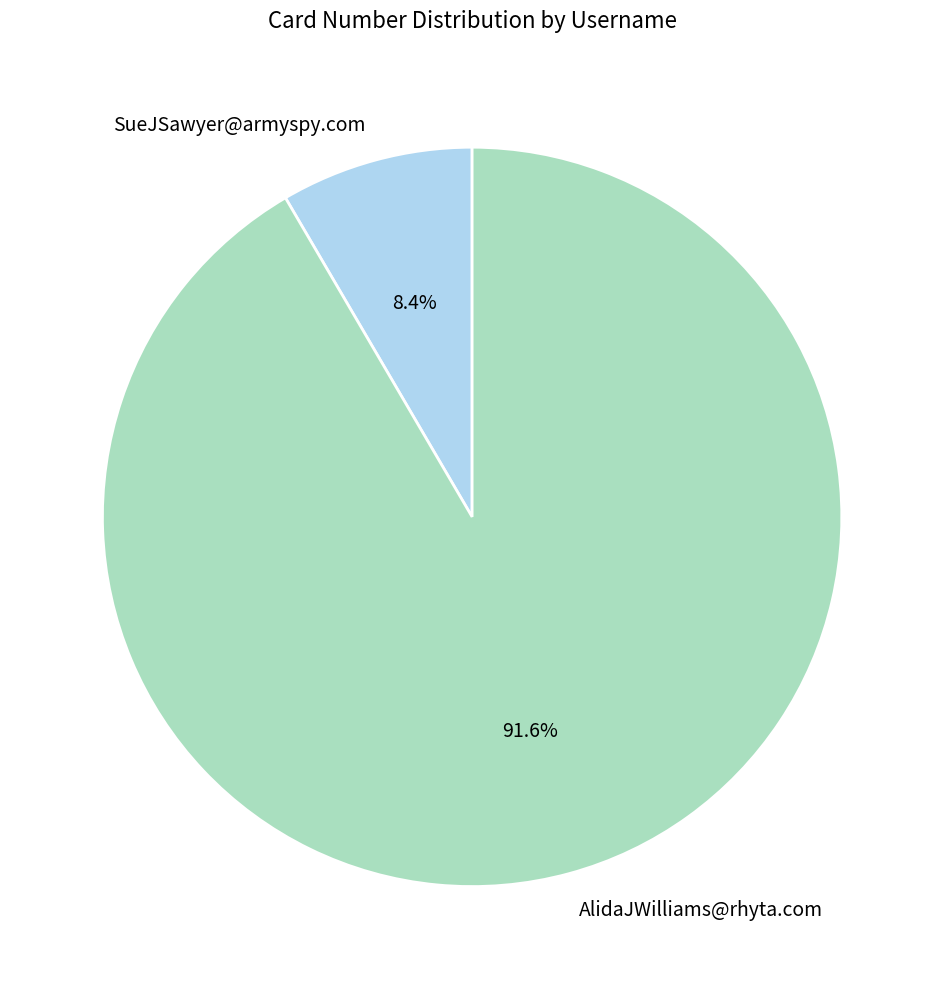

To the nearest percent, what is the difference between the SueJSawyer@armyspy.com and AlidaJWilliams@rhyta.com slice percentages?

83%